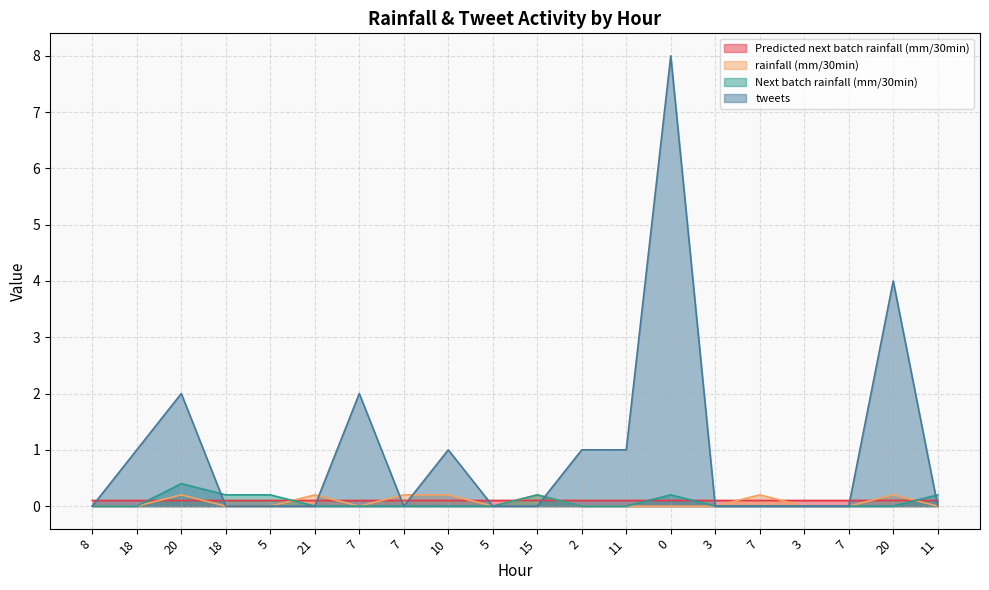

Count the number of data series in this chart.

4